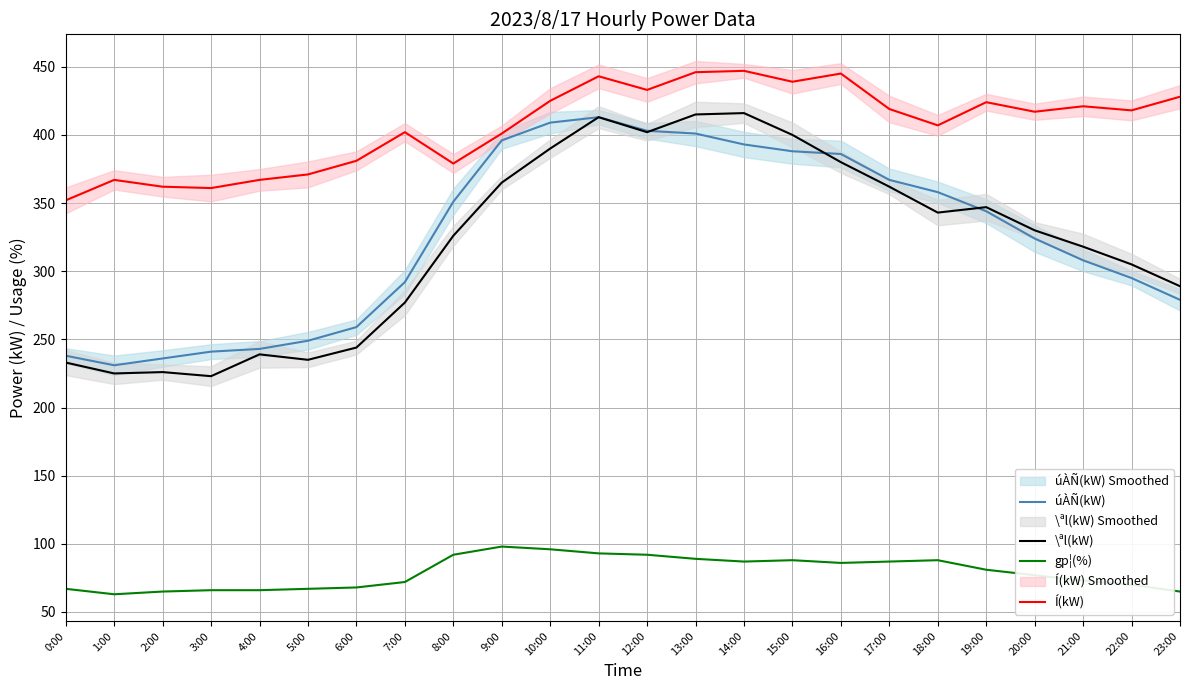

Reading left to right, extract all data points from this chart.

úÀÑ(kW): 0:00=238	1:00=231	2:00=236	3:00=241	4:00=243	5:00=249	6:00=259	7:00=292	8:00=351	9:00=396	10:00=409	11:00=413	12:00=403	13:00=401	14:00=393	15:00=388	16:00=386	17:00=367	18:00=358	19:00=344	20:00=324	21:00=308	22:00=295	23:00=279
\ªl(kW): 0:00=233	1:00=225	2:00=226	3:00=223	4:00=239	5:00=235	6:00=244	7:00=277	8:00=326	9:00=365	10:00=390	11:00=413	12:00=402	13:00=415	14:00=416	15:00=400	16:00=380	17:00=362	18:00=343	19:00=347	20:00=330	21:00=318	22:00=305	23:00=289
gp¦(%): 0:00=67	1:00=63	2:00=65	3:00=66	4:00=66	5:00=67	6:00=68	7:00=72	8:00=92	9:00=98	10:00=96	11:00=93	12:00=92	13:00=89	14:00=87	15:00=88	16:00=86	17:00=87	18:00=88	19:00=81	20:00=77	21:00=73	22:00=70	23:00=65
Í(kW): 0:00=352	1:00=367	2:00=362	3:00=361	4:00=367	5:00=371	6:00=381	7:00=402	8:00=379	9:00=401	10:00=425	11:00=443	12:00=433	13:00=446	14:00=447	15:00=439	16:00=445	17:00=419	18:00=407	19:00=424	20:00=417	21:00=421	22:00=418	23:00=428